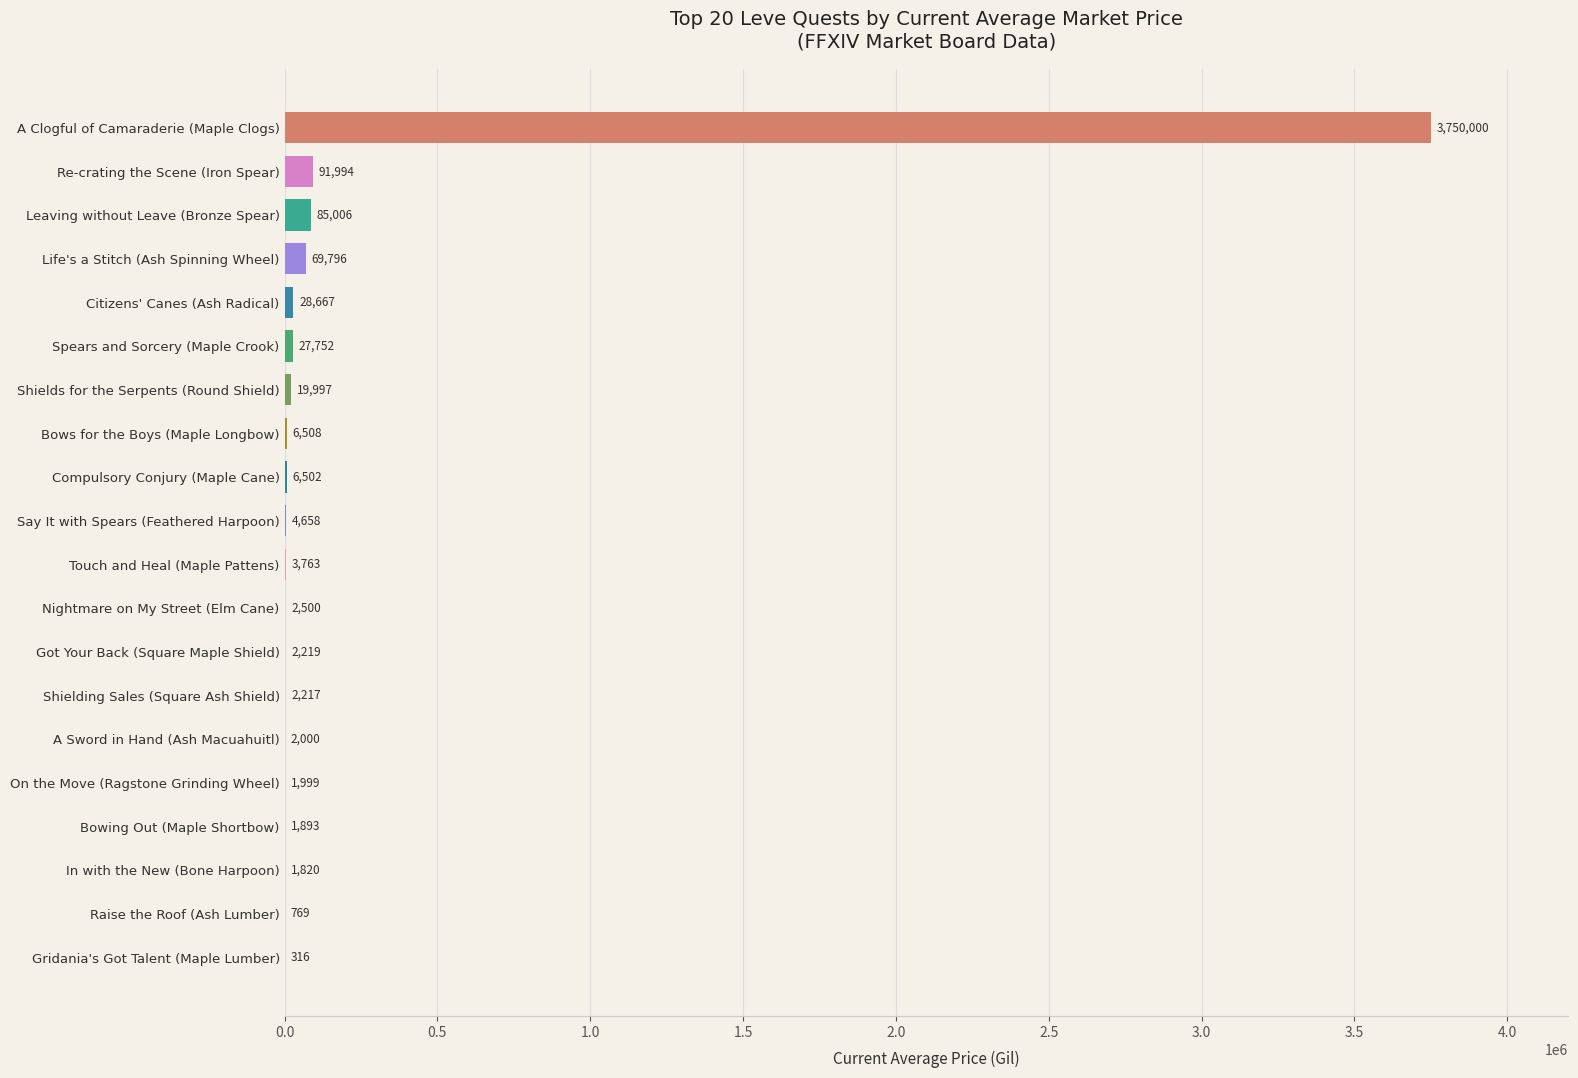

The chart shows a value of 768.7 at Raise the Roof (Ash Lumber). True or false?

True